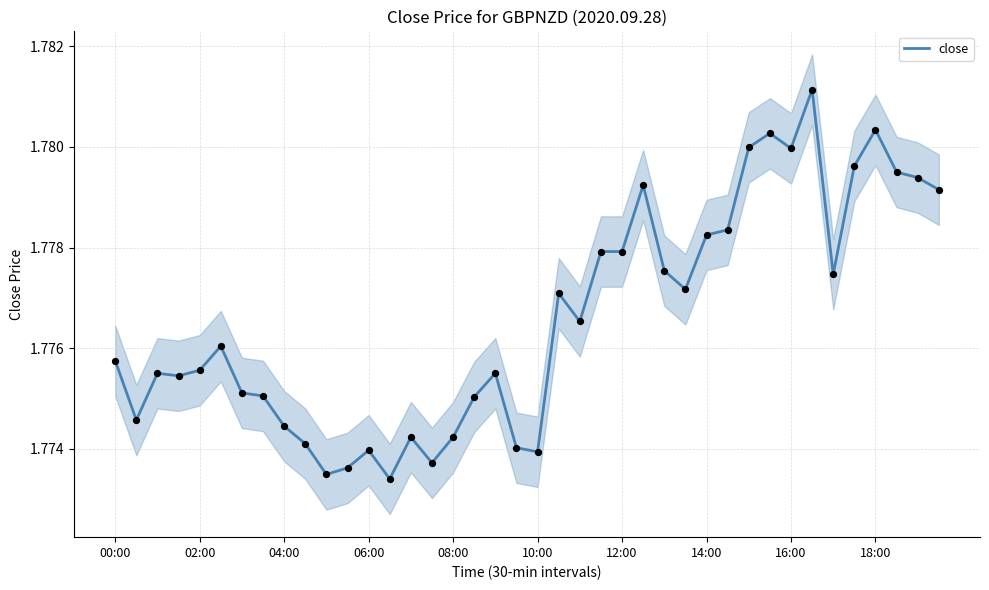

Approximately how many times larger is the value at 06:00 compared to 14:00?

1.0